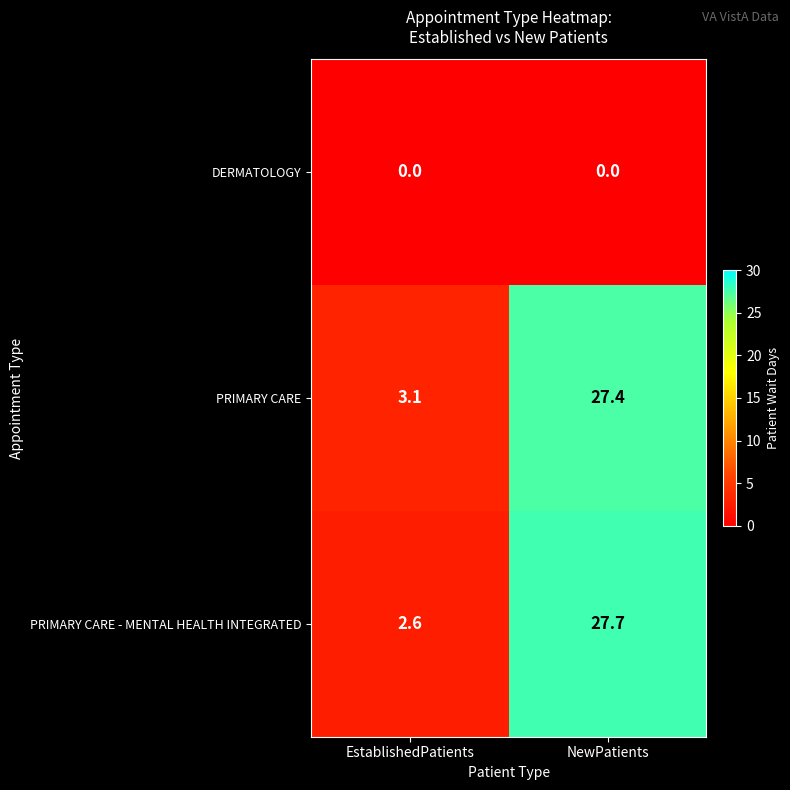

At EstablishedPatients, list the series in order from largest to smallest.

PRIMARY CARE, PRIMARY CARE - MENTAL HEALTH INTEGRATED, DERMATOLOGY